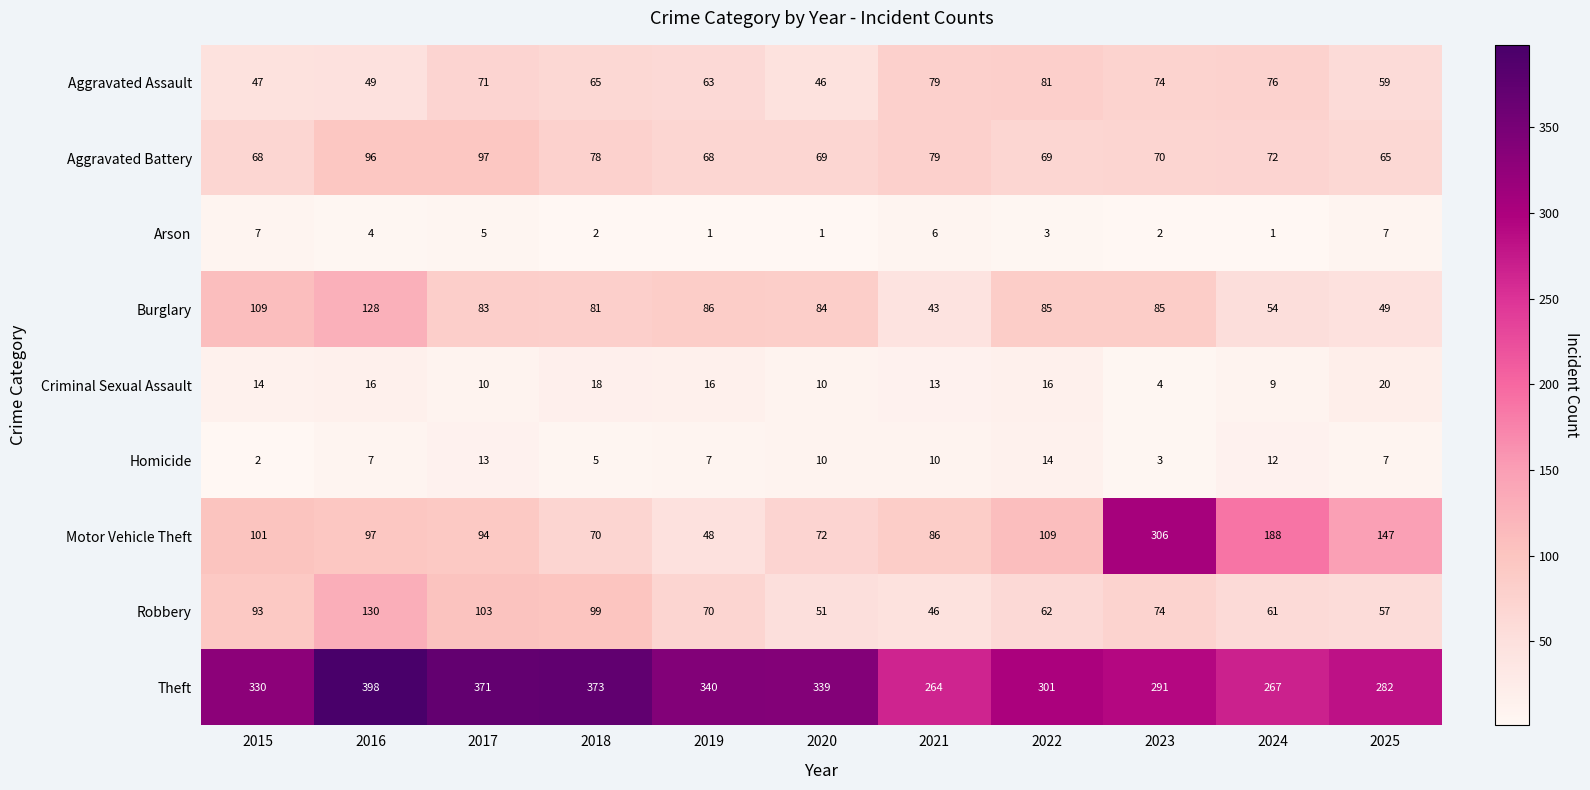

What is the sum of the Arson values at 2016 and 2015?

11